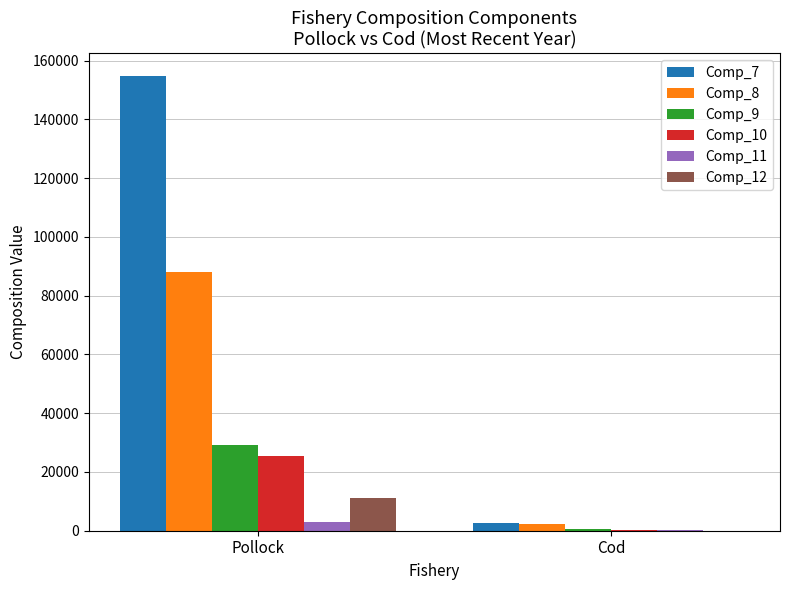

Are the bars grouped side by side (vs. stacked)?

Yes